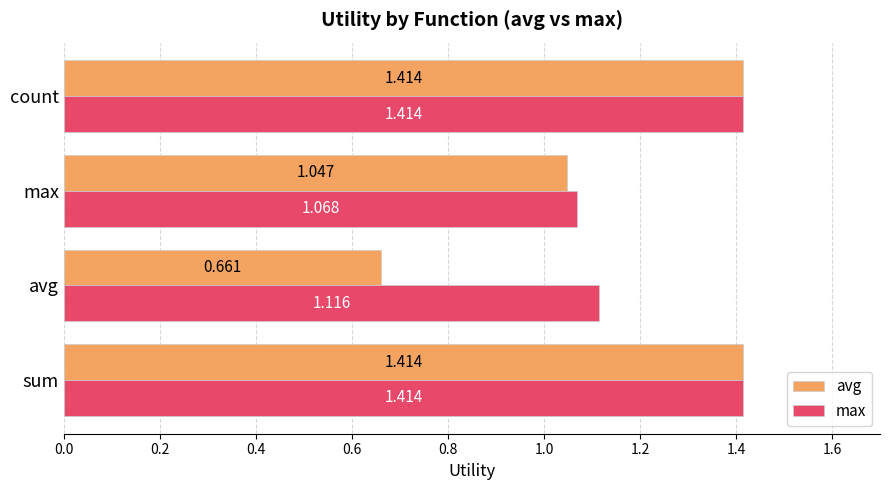

What are all the series names shown in the legend?

avg, max